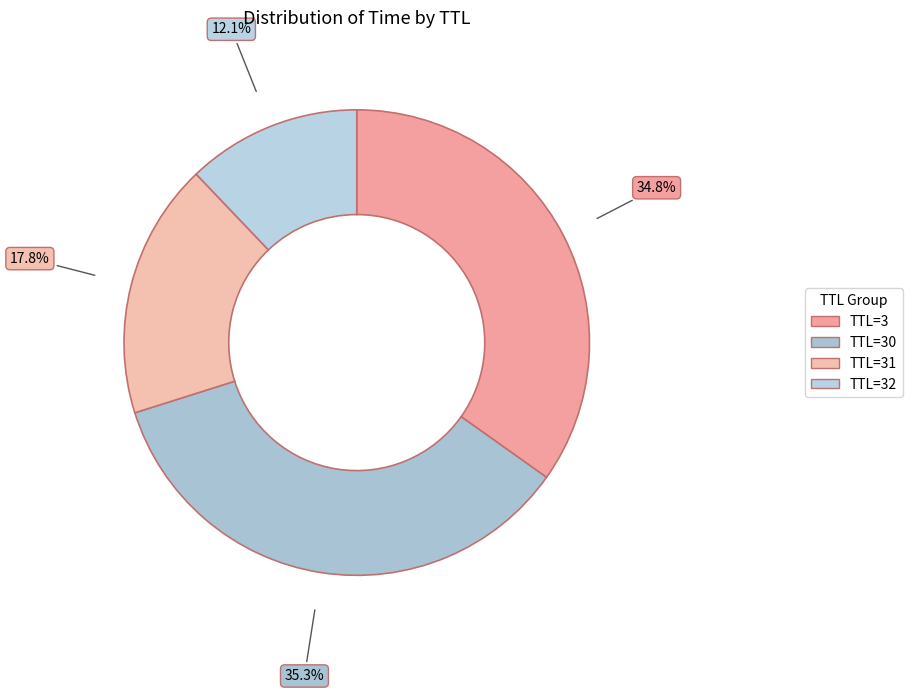

How many slices are in this pie chart?

4